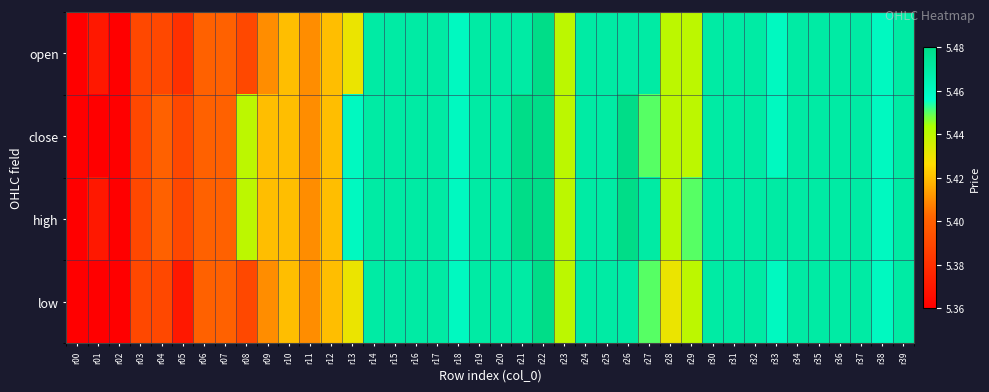

Which series has the largest total across all categories?

high